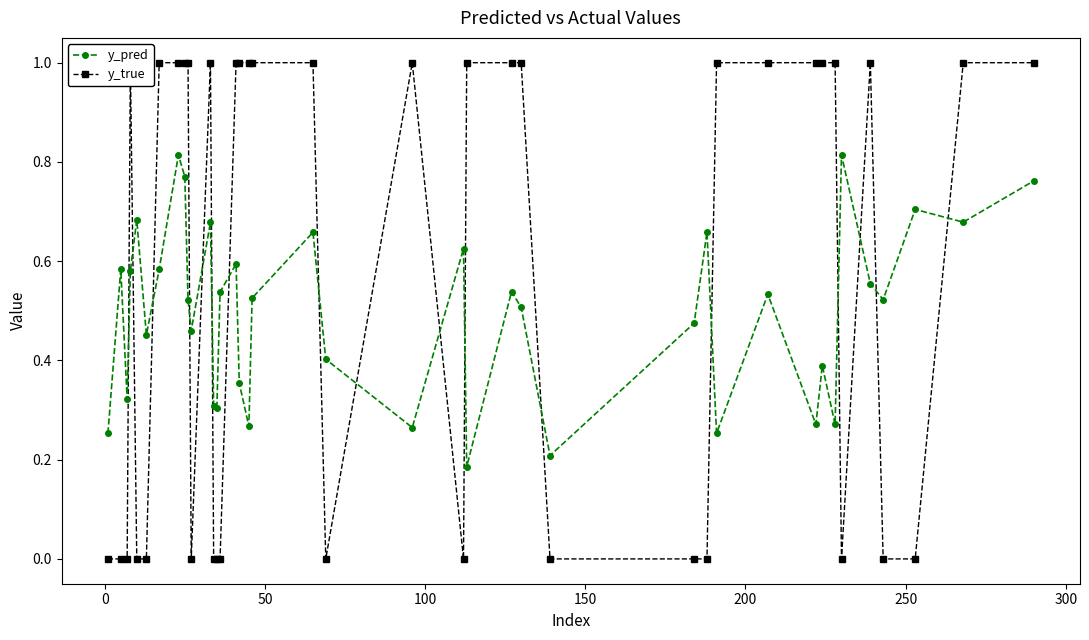

In y_pred, how many points are higher than both neighbors (excluding endpoints)?

13